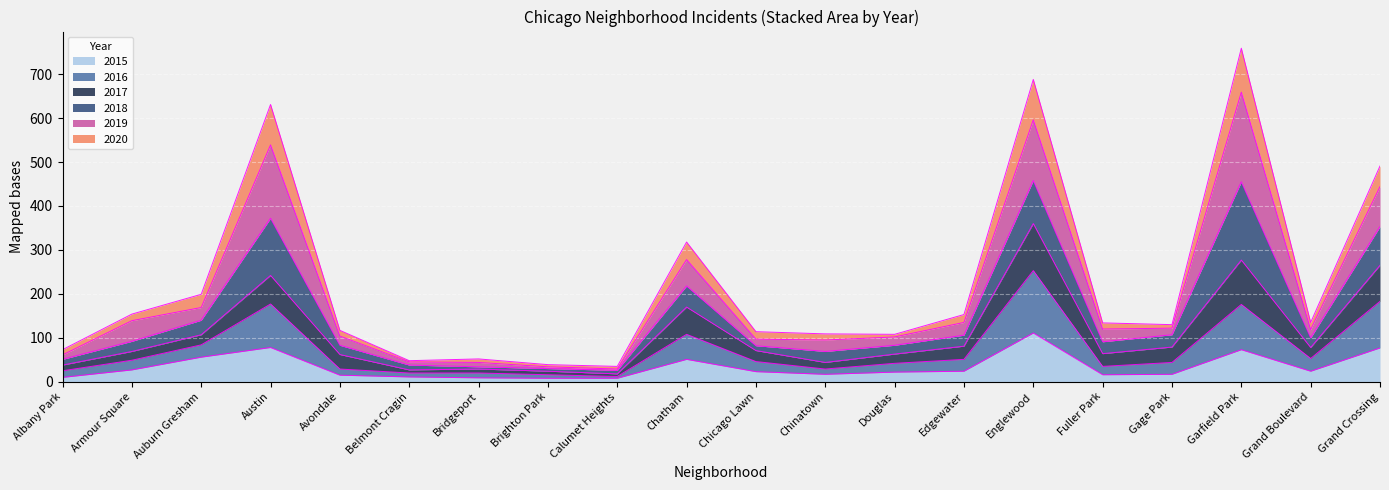

True or false: 2016 and 2015 cross at least once.

False